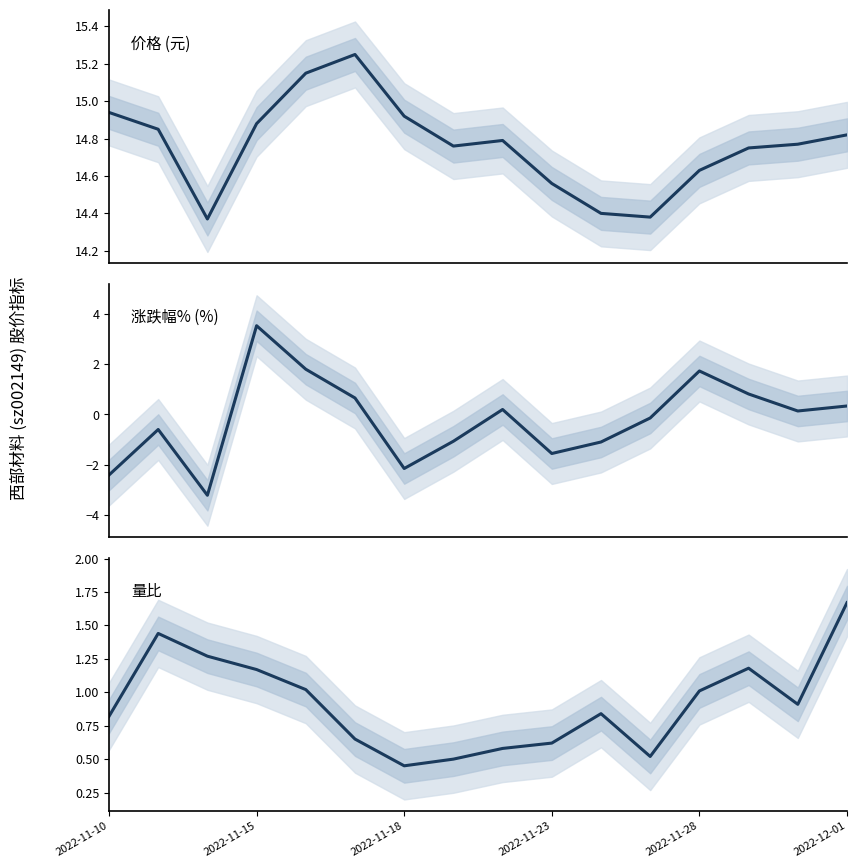

Reading left to right, transcribe all the data shown in this chart.

价格: 14.9	14.8	14.4	14.9	15.2	15.2	14.9	14.8	14.8	14.6	14.4	14.4	14.6	14.8	14.8	14.8
涨跌幅%: -2.4	-0.6	-3.2	3.5	1.8	0.7	-2.2	-1.1	0.2	-1.6	-1.1	-0.1	1.7	0.8	0.1	0.3
量比: 0.8	1.4	1.3	1.2	1.0	0.7	0.5	0.5	0.6	0.6	0.8	0.5	1.0	1.2	0.9	1.7